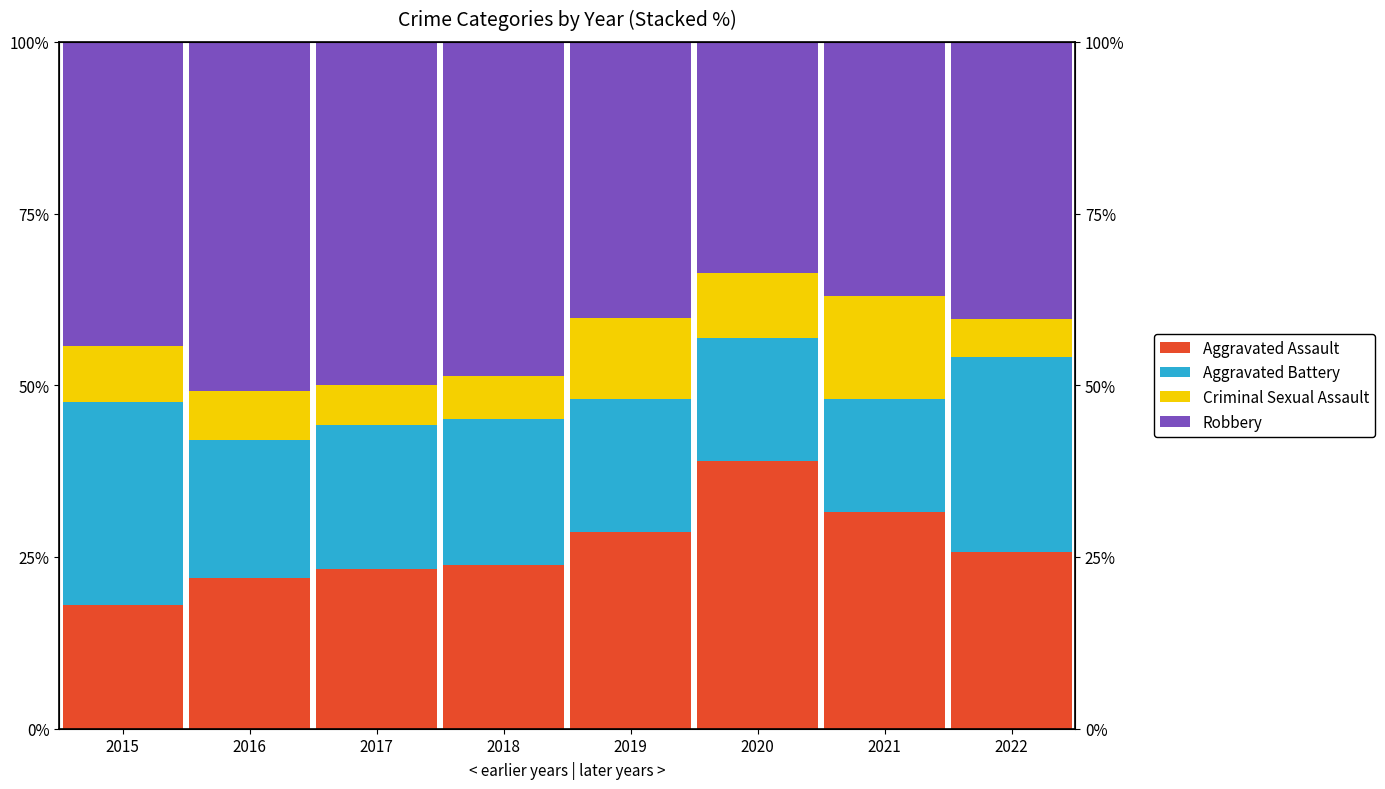

Reading left to right, what are all the values shown in this chart?

Aggravated Assault: 2015=18.0	2016=21.9	2017=23.3	2018=23.9	2019=28.6	2020=38.9	2021=31.5	2022=25.7
Aggravated Battery: 2015=29.5	2016=20.2	2017=20.9	2018=21.2	2019=19.5	2020=17.9	2021=16.4	2022=28.4
Criminal Sexual Assault: 2015=8.2	2016=7.0	2017=5.8	2018=6.2	2019=11.7	2020=9.5	2021=15.1	2022=5.5
Robbery: 2015=44.3	2016=50.9	2017=50.0	2018=48.7	2019=40.3	2020=33.7	2021=37.0	2022=40.4